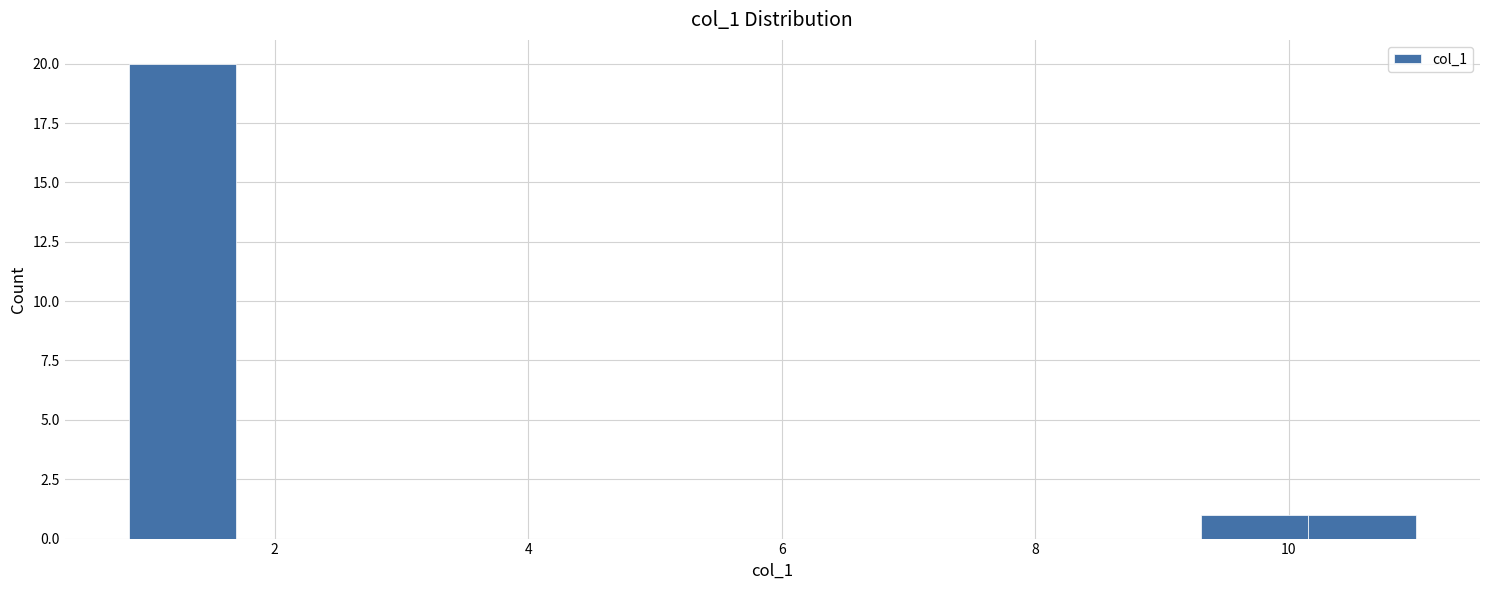

Reading left to right, list every bar in this chart as the range it spans on the x-axis followed by its height. Neither the bar edges nor the heights are printed on the chart, so give them approximately, as read against the axes.

0.8 to 1.6: 20
1.6 to 2.6: 0
2.6 to 3.4: 0
3.4 to 4.2: 0
4.2 to 5.0: 0
5.0 to 6.0: 0
6.0 to 6.8: 0
6.8 to 7.6: 0
7.6 to 8.4: 0
8.4 to 9.4: 0
9.4 to 10.2: 1
10.2 to 11.0: 1